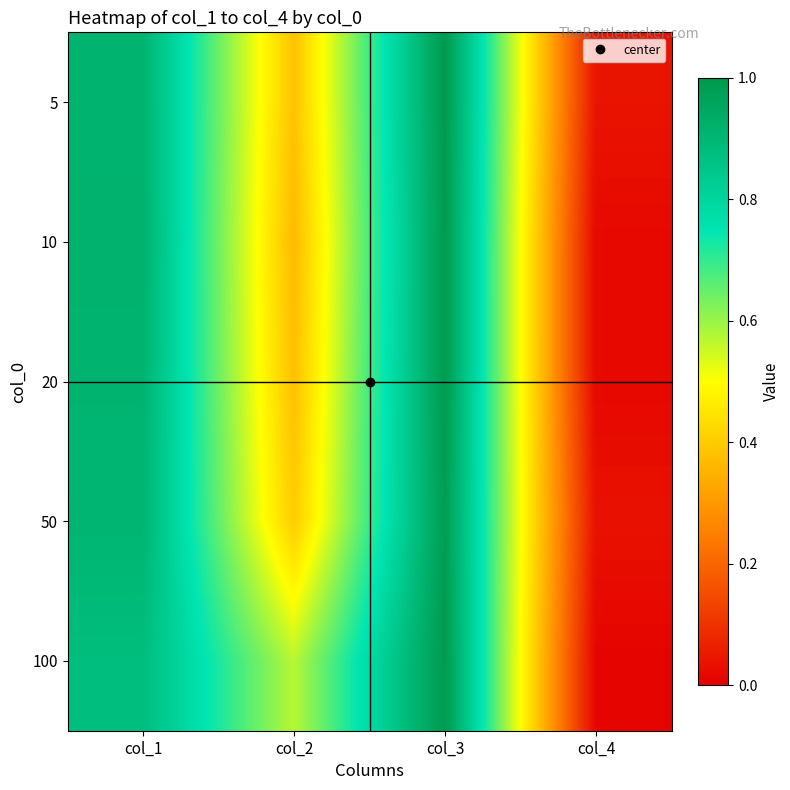

How many distinct data groups are displayed?

5